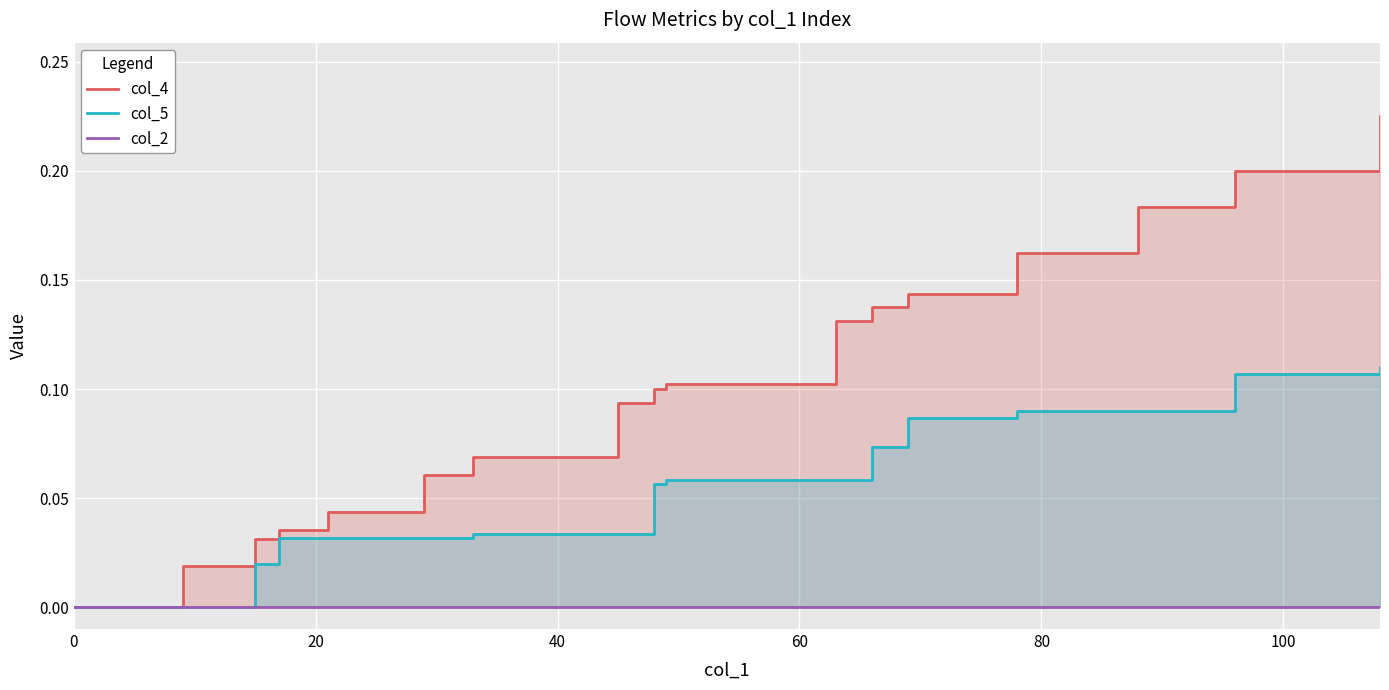

Which series has the largest range (max minus min)?

col_4